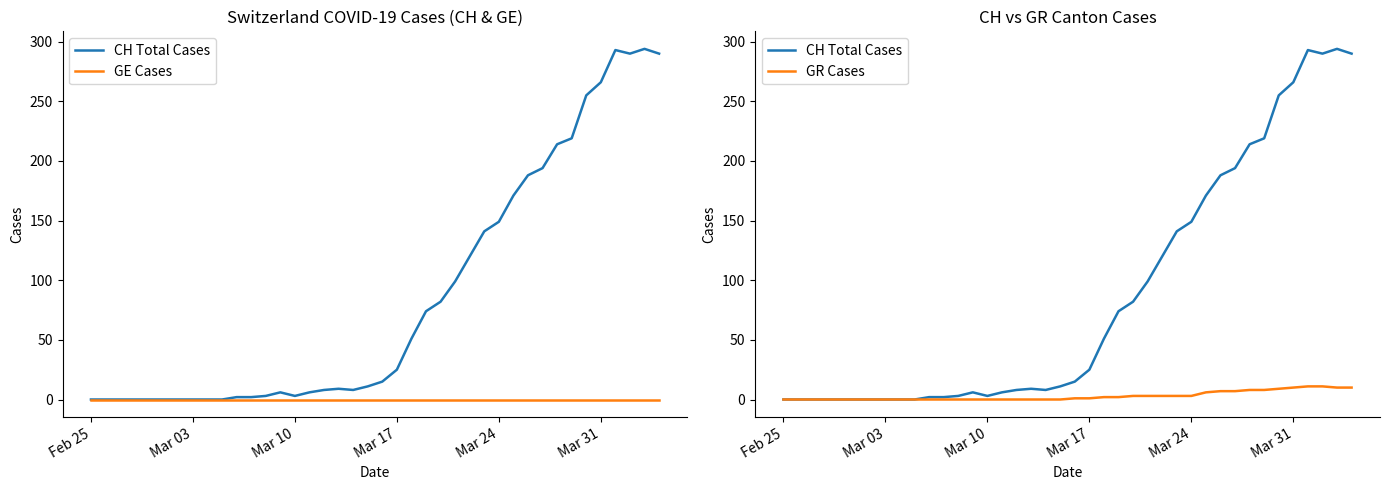

How many positive values does the CH Total Cases series have?

30